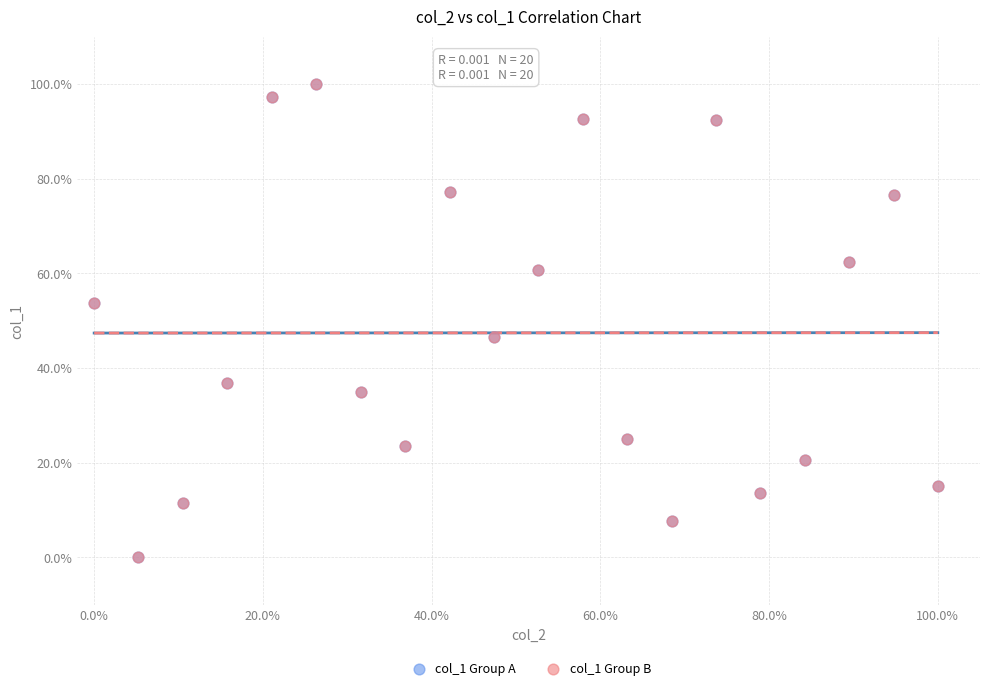

What are all the series names shown in the legend?

col_1 Group A, col_1 Group B